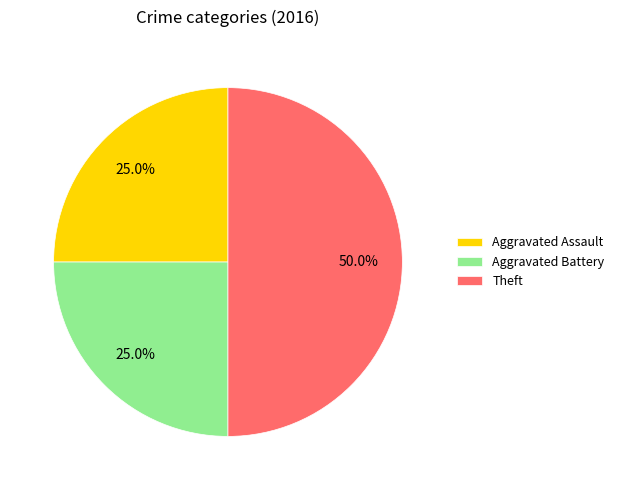

To the nearest percent, what percentage of the pie is Aggravated Assault?

25%